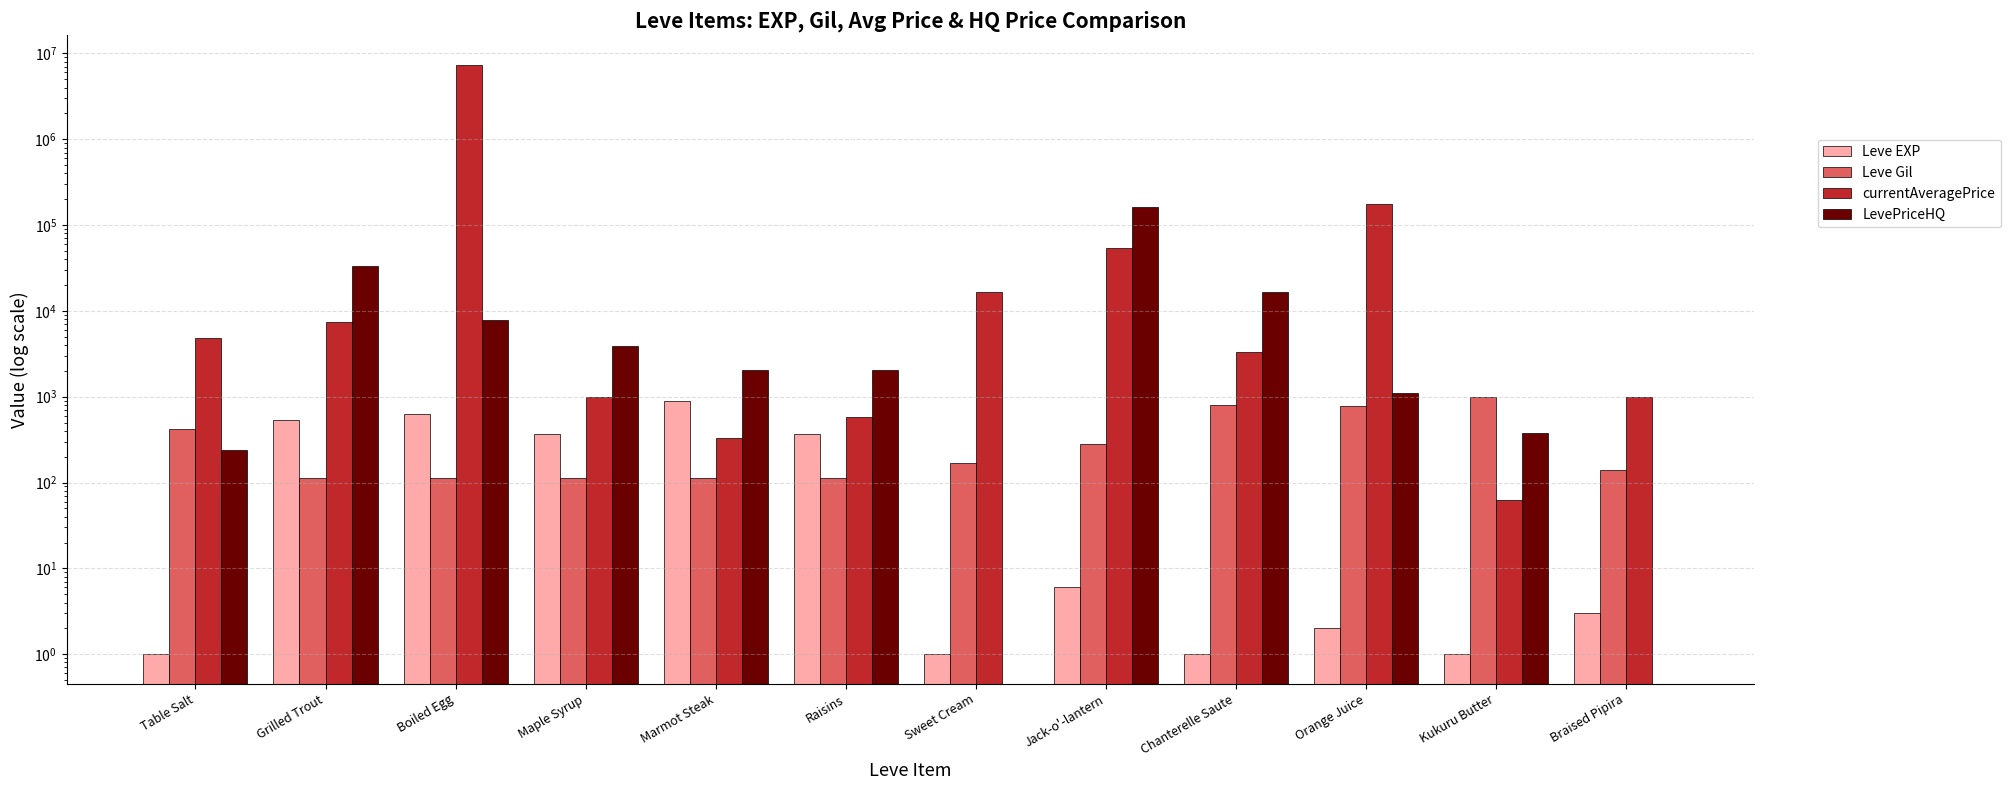

Which series has the largest range (max minus min)?

currentAveragePrice